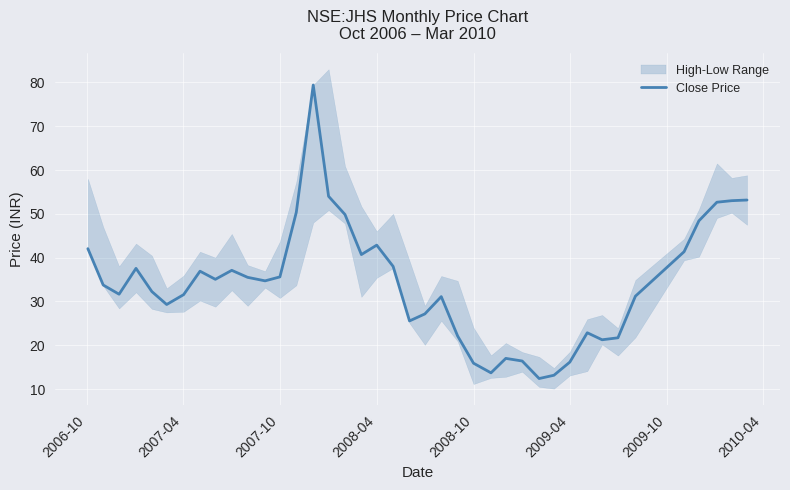

True or false: Close Price has a value of 21.1 at 2009-04.

False